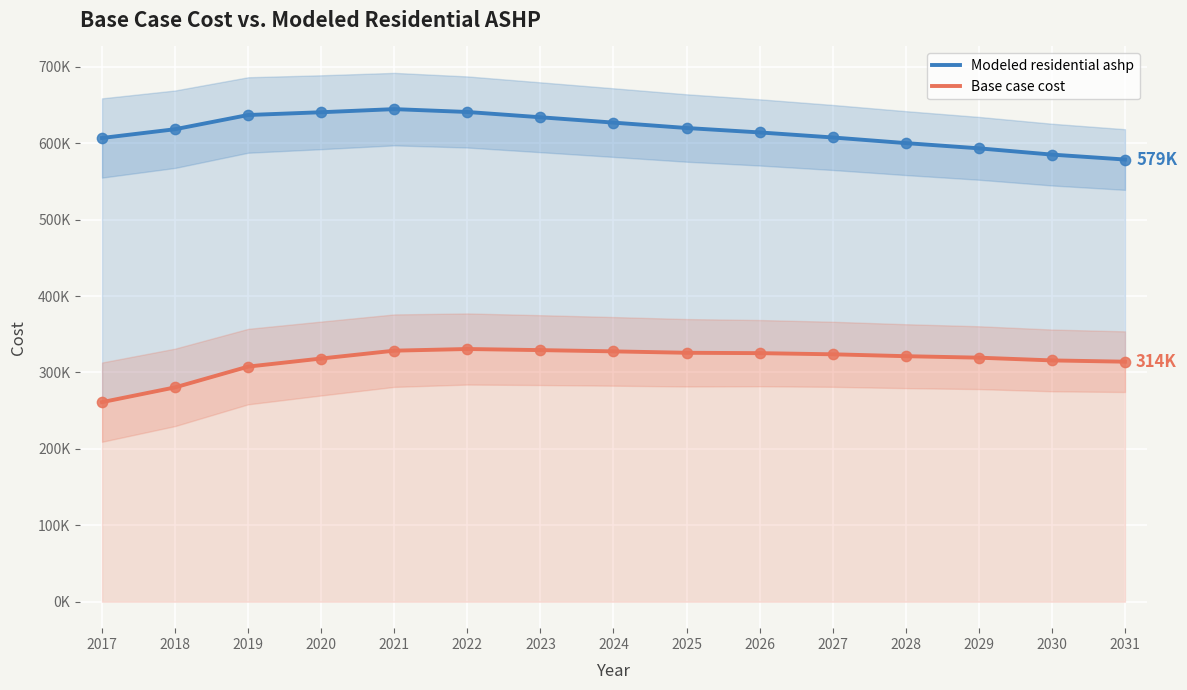

What is the total value across all series at 2030?

900794.3